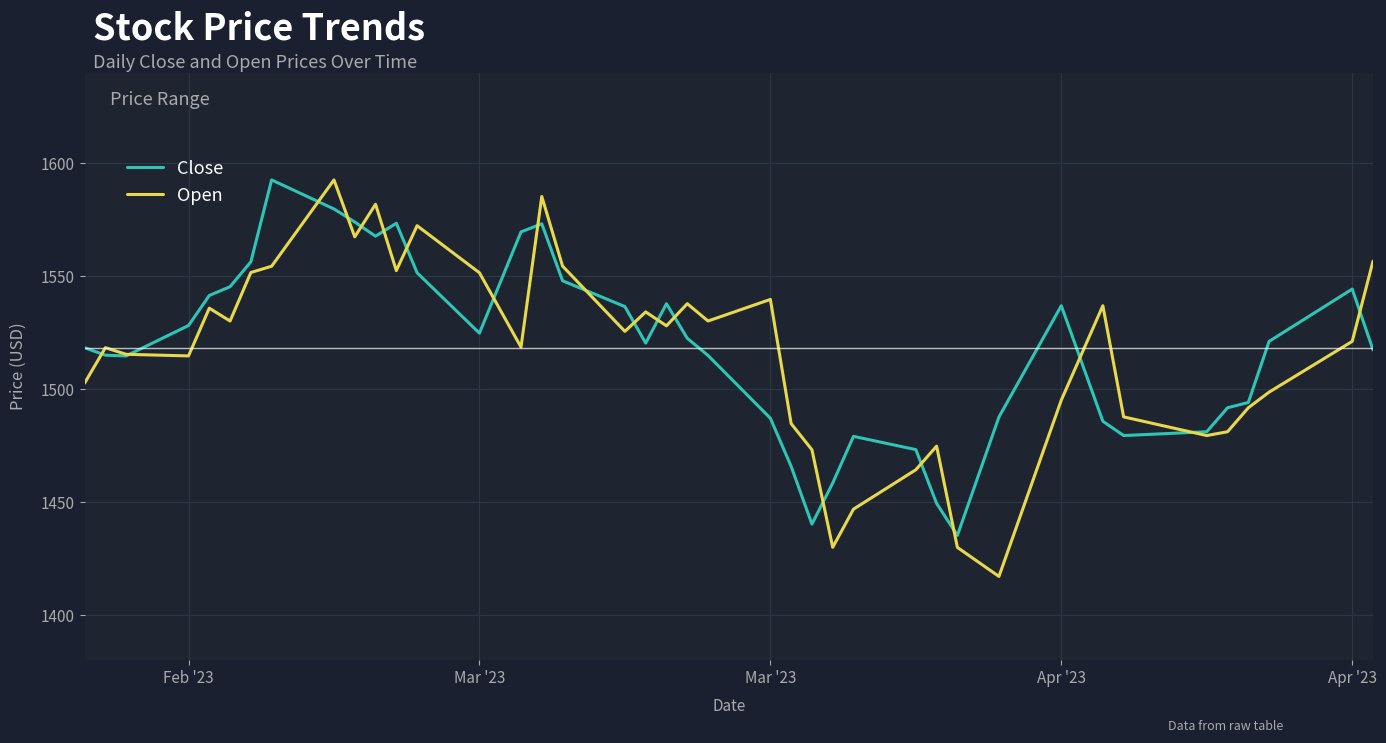

What is the maximum value shown in the chart?

1592.7